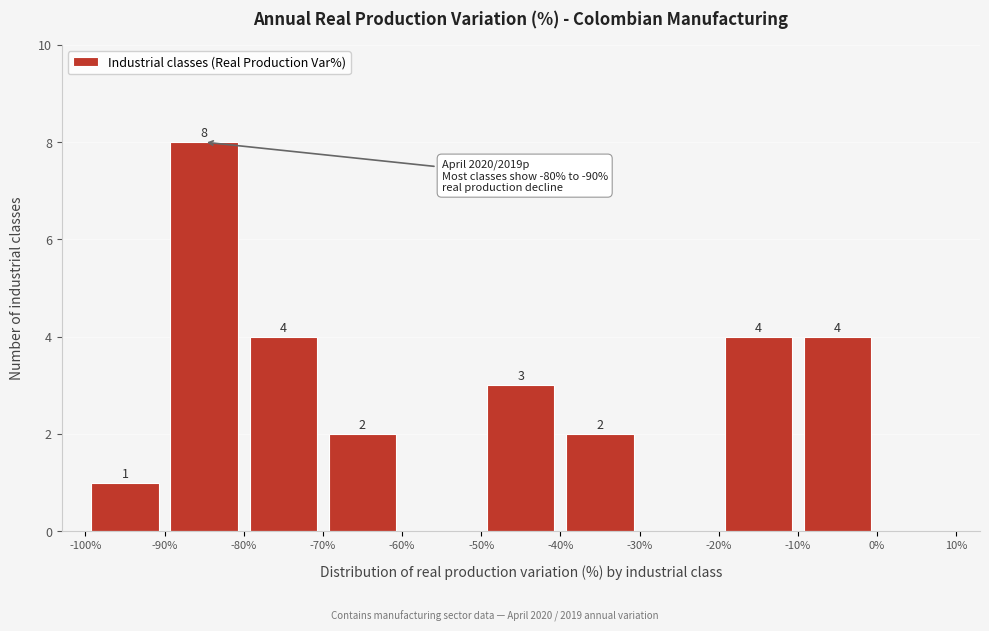

Which range on the x-axis has the tallest bar?

-90% to -80%